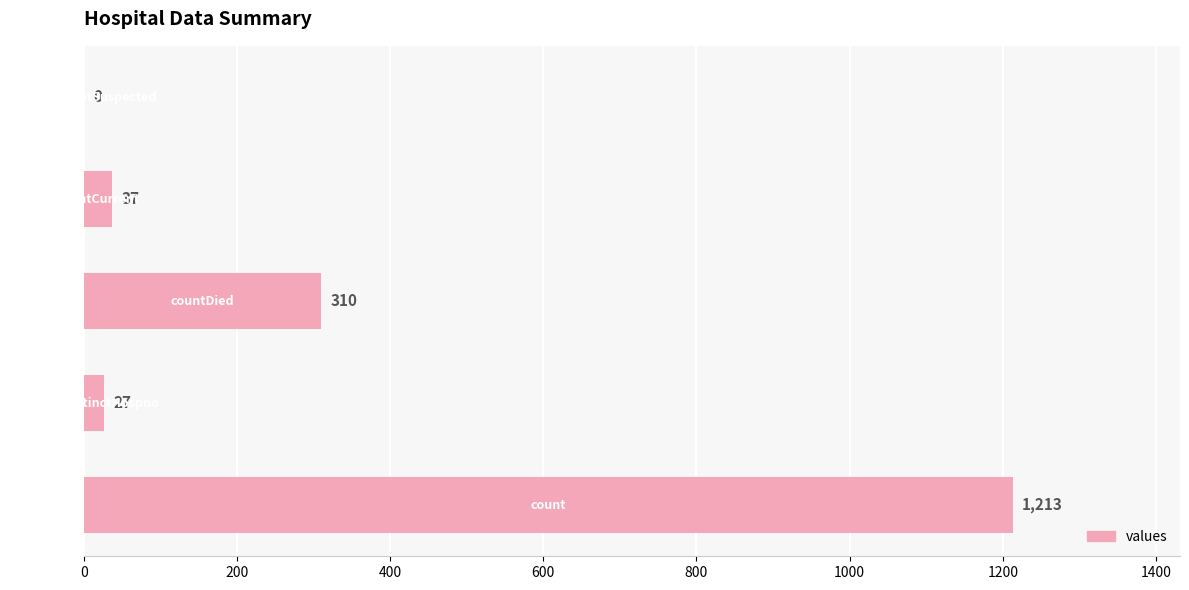

What is the maximum value shown in the chart?

1213